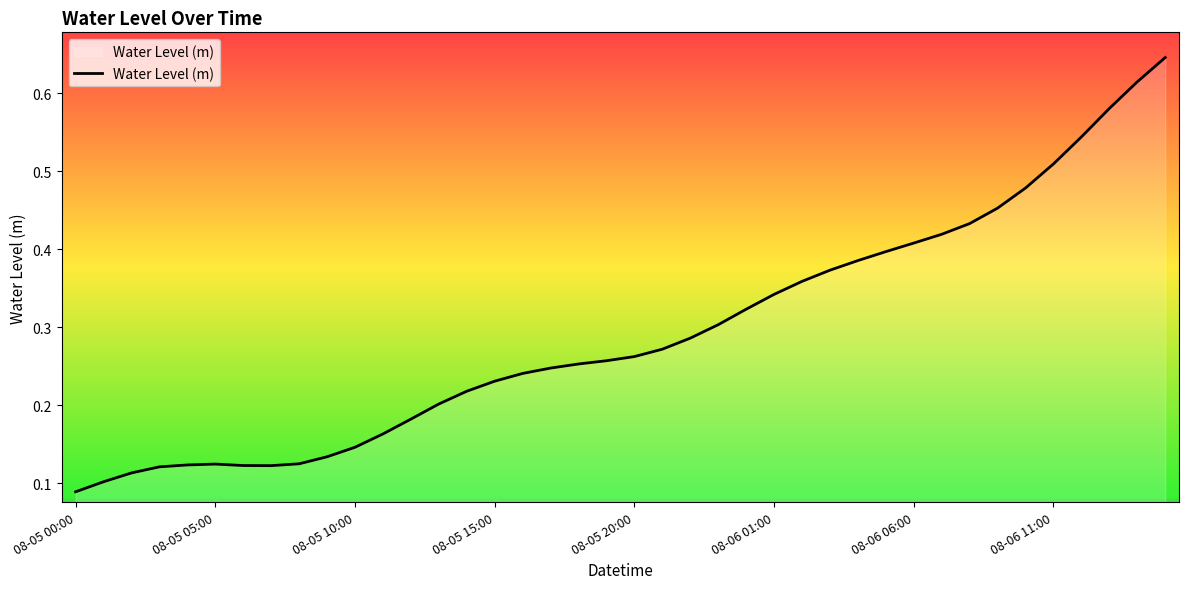

How many series are shown in this chart?

1